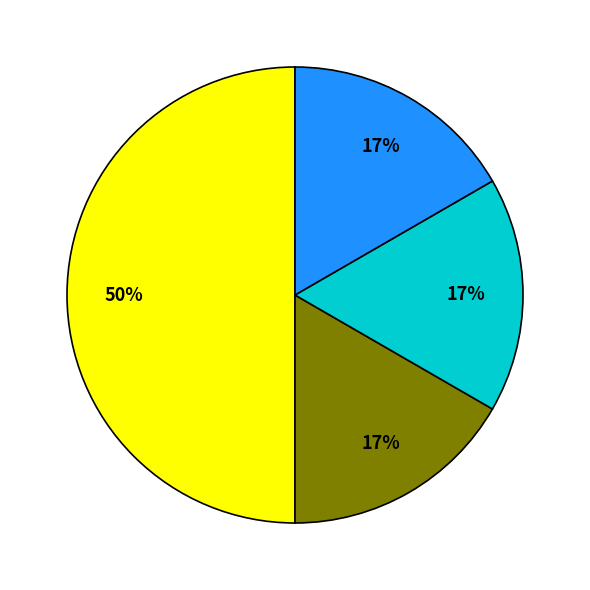

To the nearest percent, what is the difference between the largest and smallest slice percentages?

33%